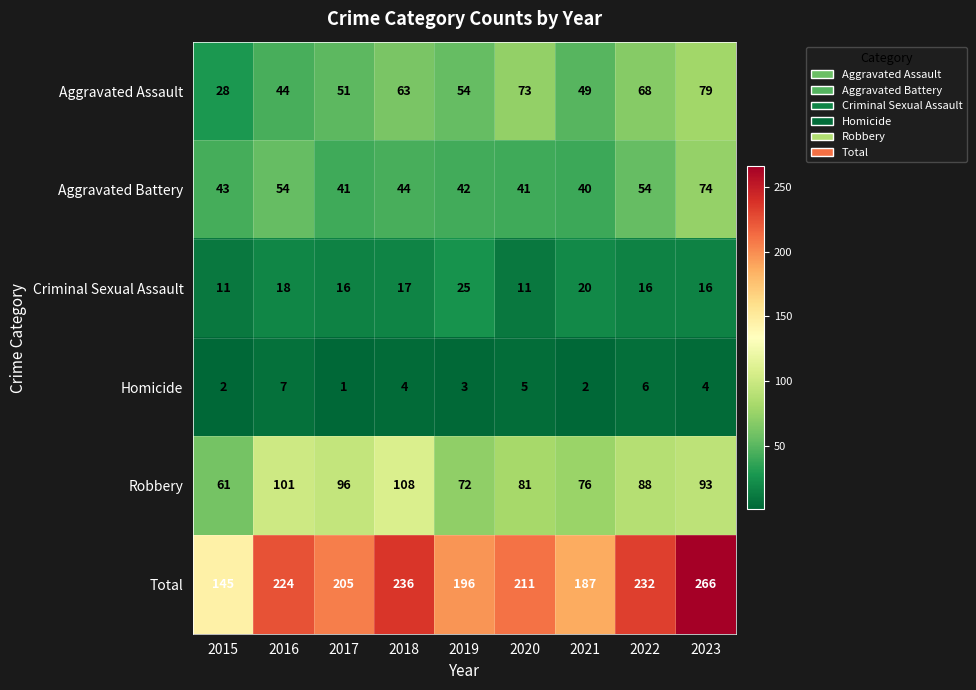

Rank the series by their maximum value, from highest to lowest.

Total, Robbery, Aggravated Assault, Aggravated Battery, Criminal Sexual Assault, Homicide